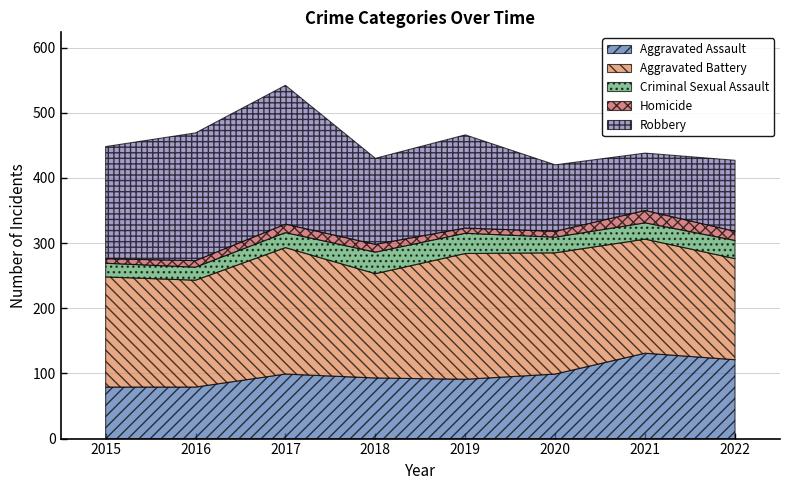

What is the sum of all Aggravated Battery values?

1396